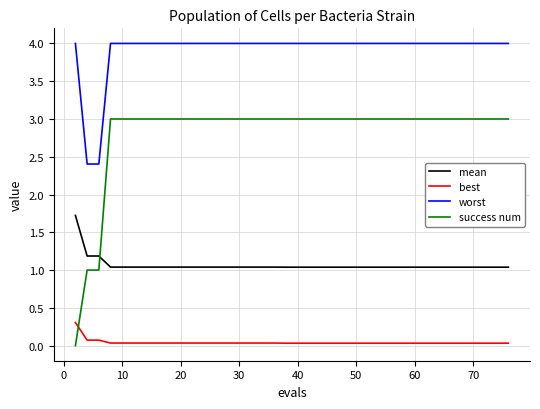

How many lines are shown in the chart?

4